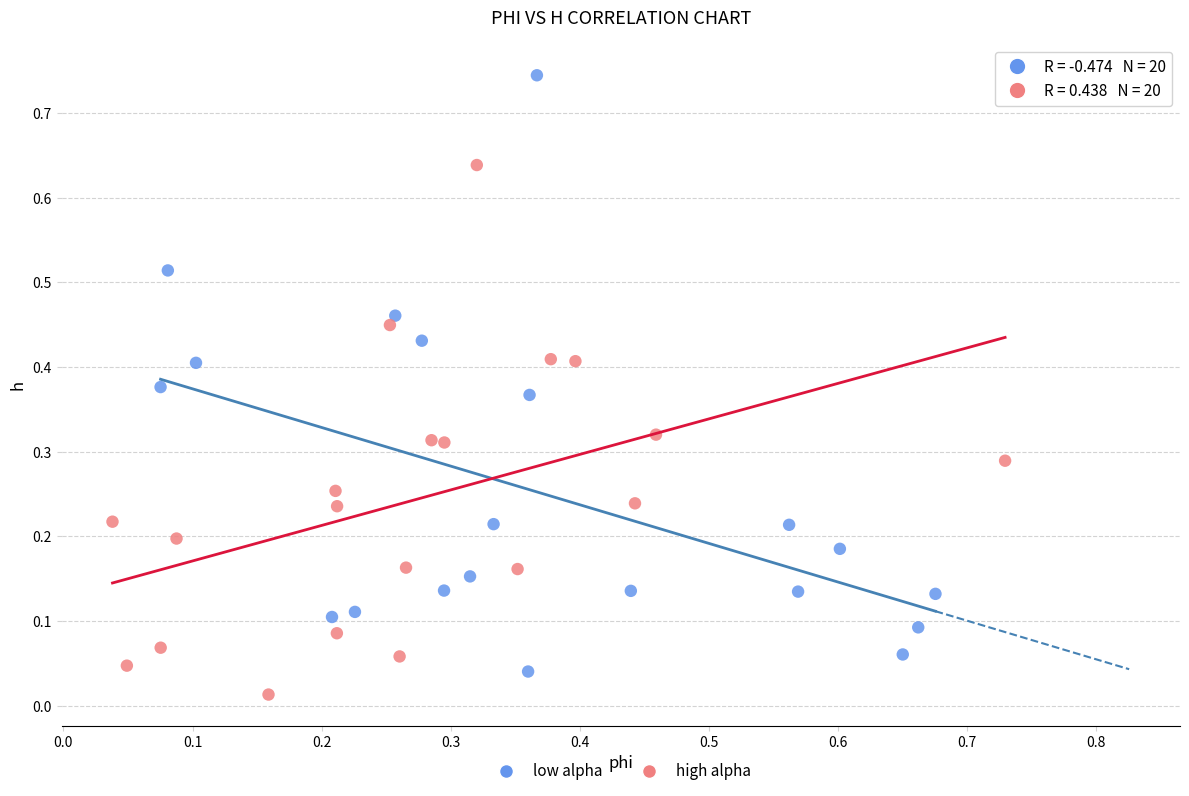

Which series has the widest spread of Y values?

low alpha